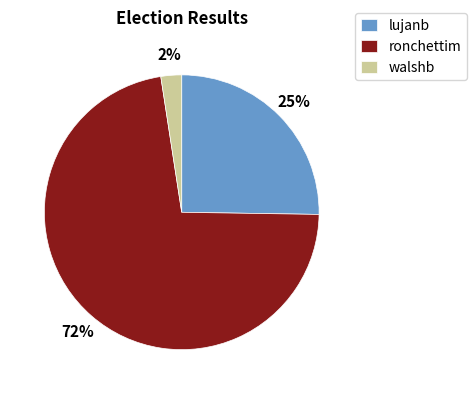

Do lujanb and ronchettim together represent more than half of the pie?

Yes